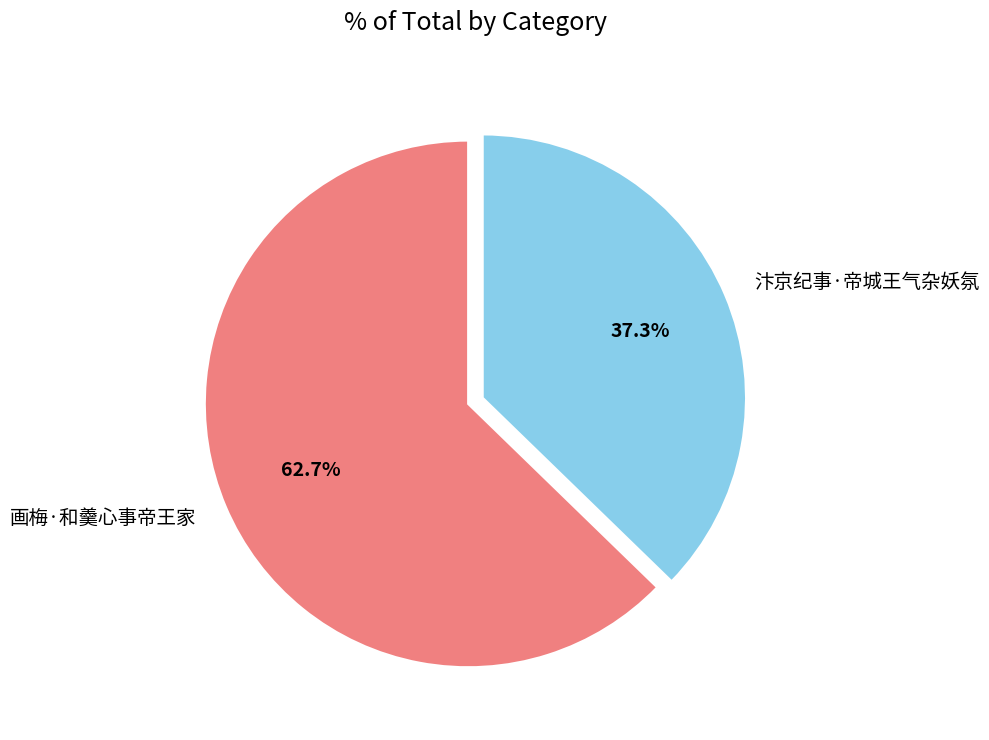

Is it true that 汴京纪事·帝城王气杂妖氛 is 25% of the pie?

False